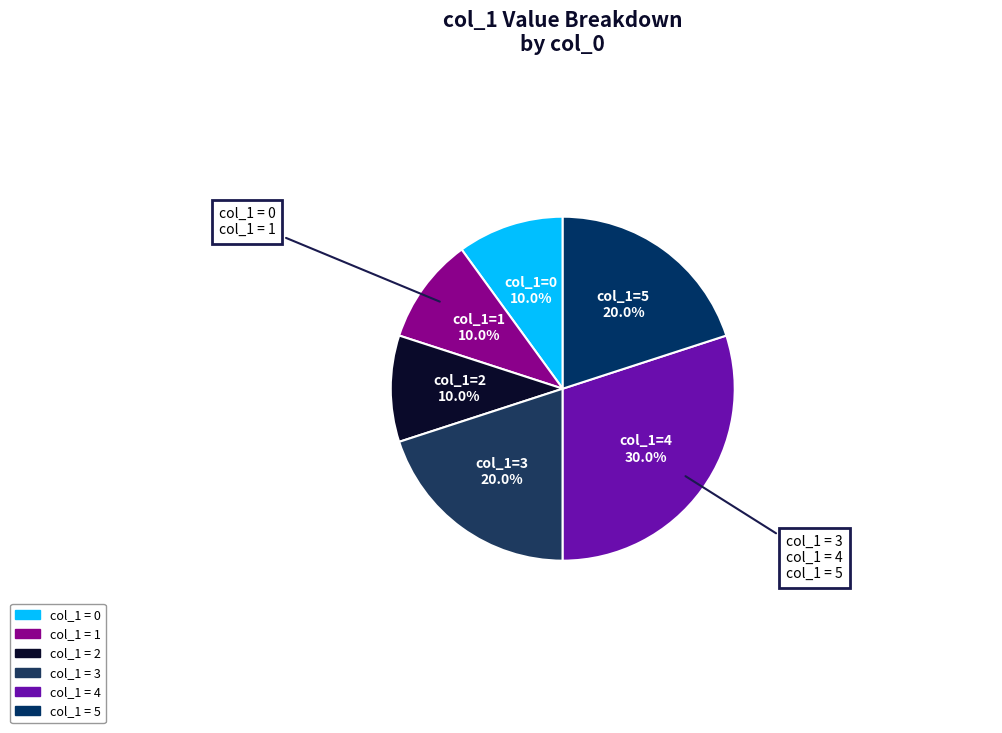

To the nearest percent, what is the difference between the largest and smallest slice percentages?

20%